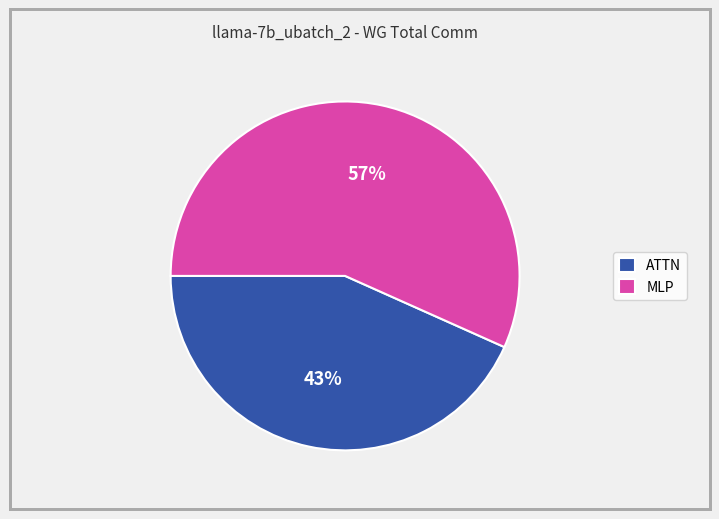

Between MLP and ATTN, which is larger?

MLP